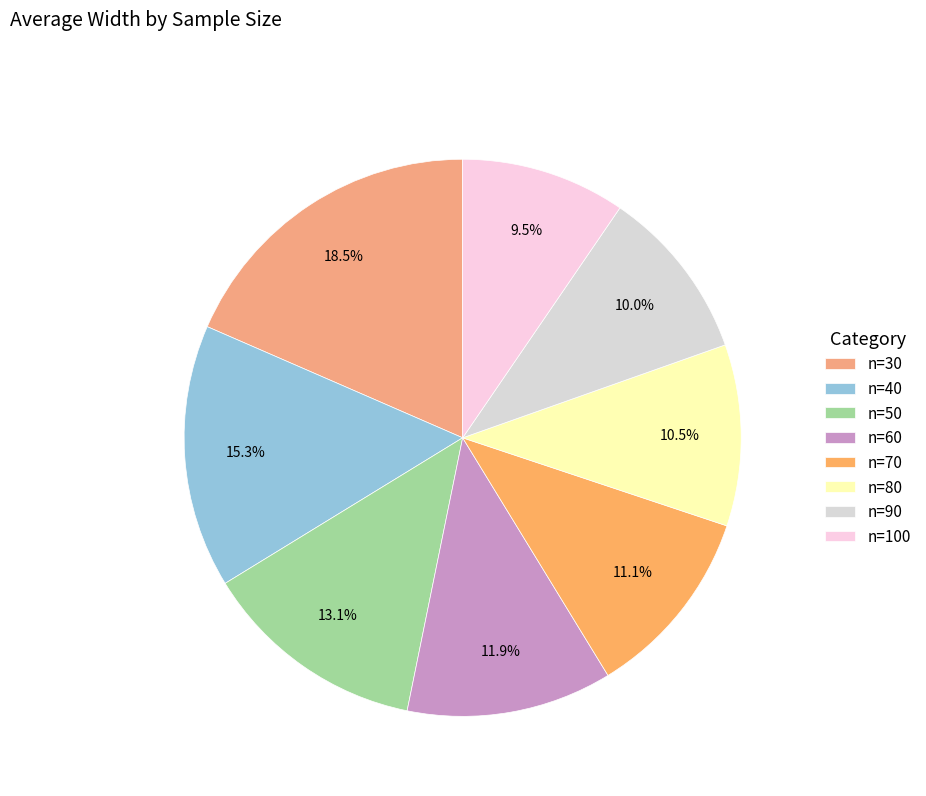

Does n=80 represent more than half of the total?

No